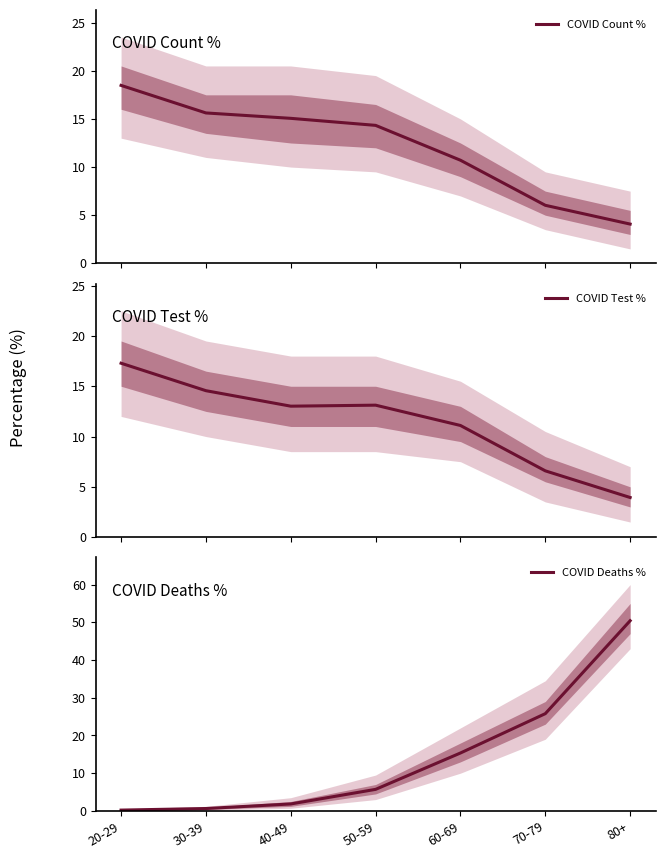

Count the number of categories in the chart.

7